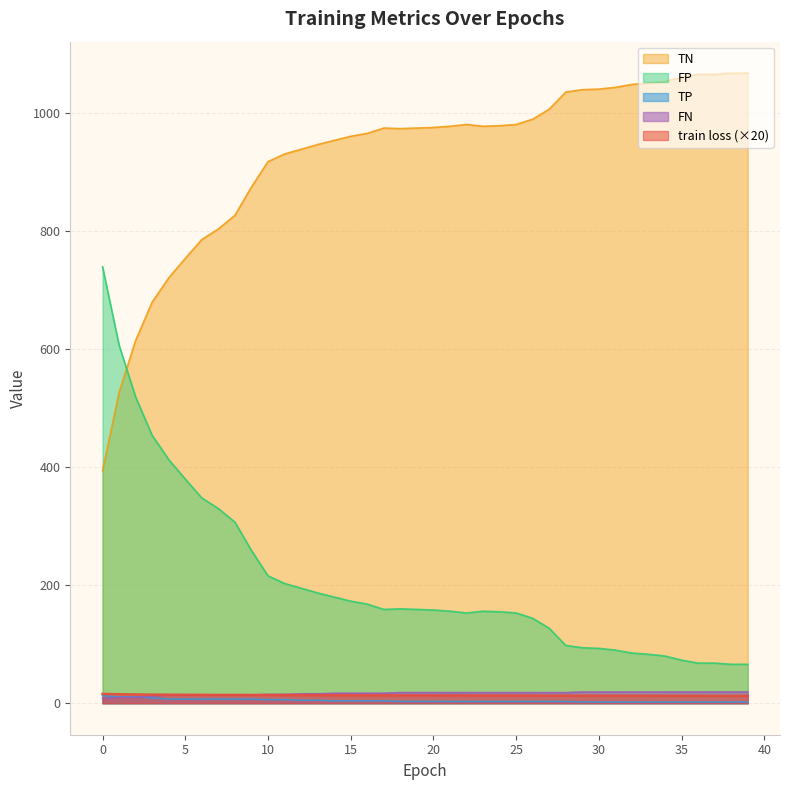

What is the spread (max minus min) of values at 19?

972.0